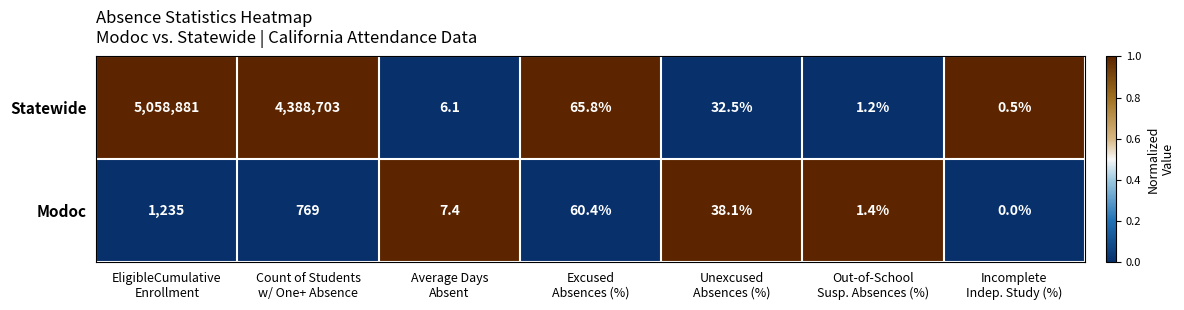

Which series has the largest total across all categories?

Statewide